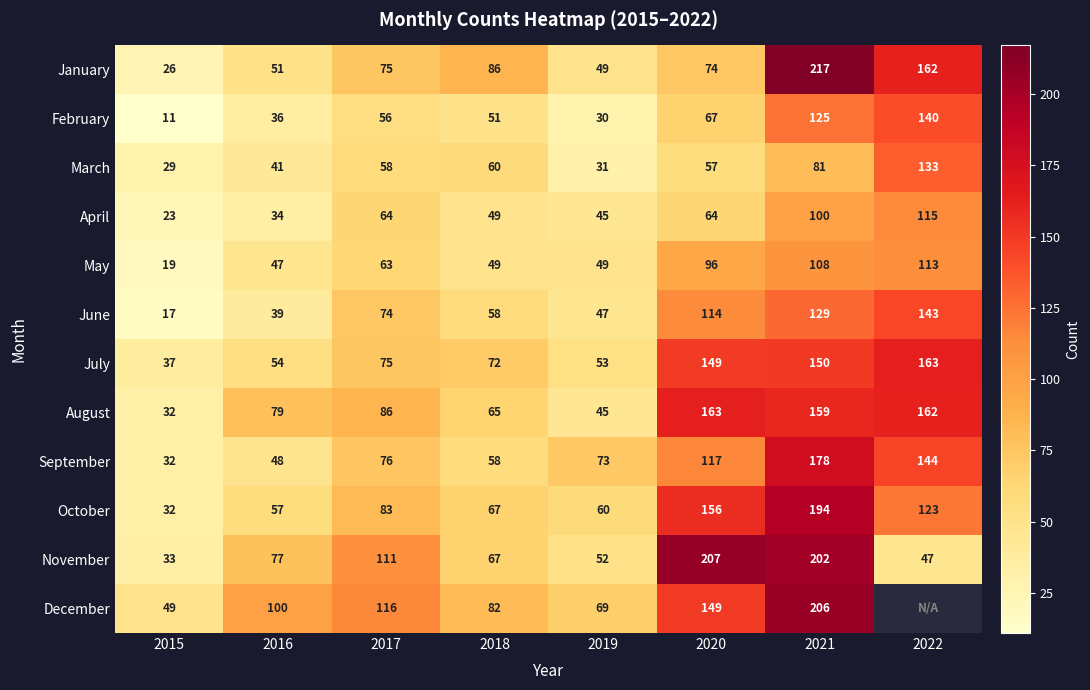

Is it true that October equals 210.9 at 2022?

False